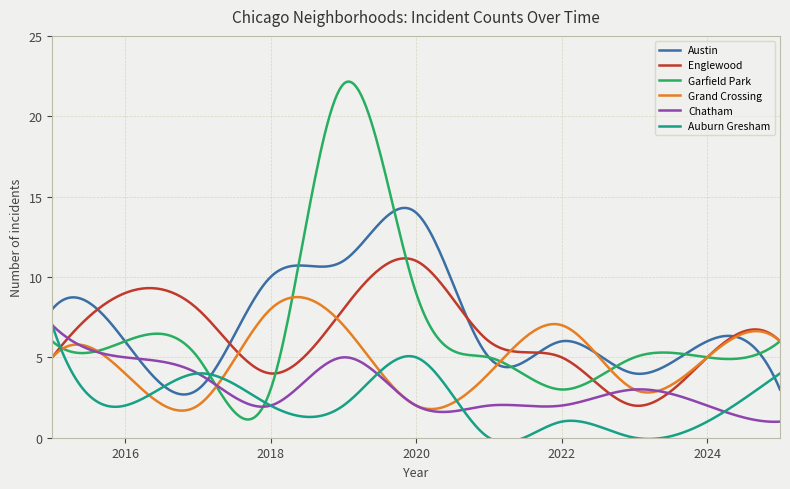

Which series has the largest total across all categories?

Austin